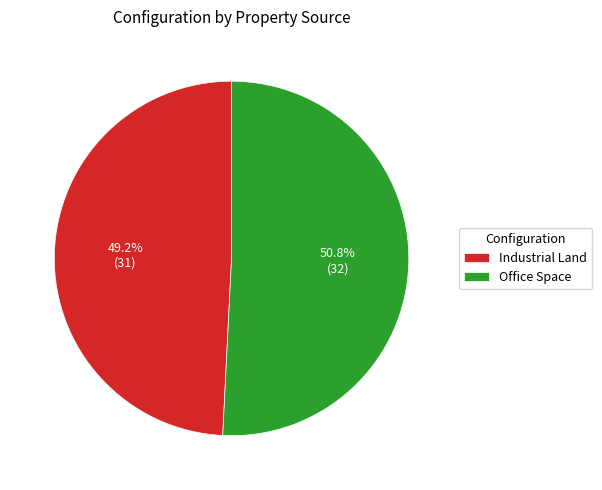

Between Office Space and Industrial Land, which is larger?

Office Space